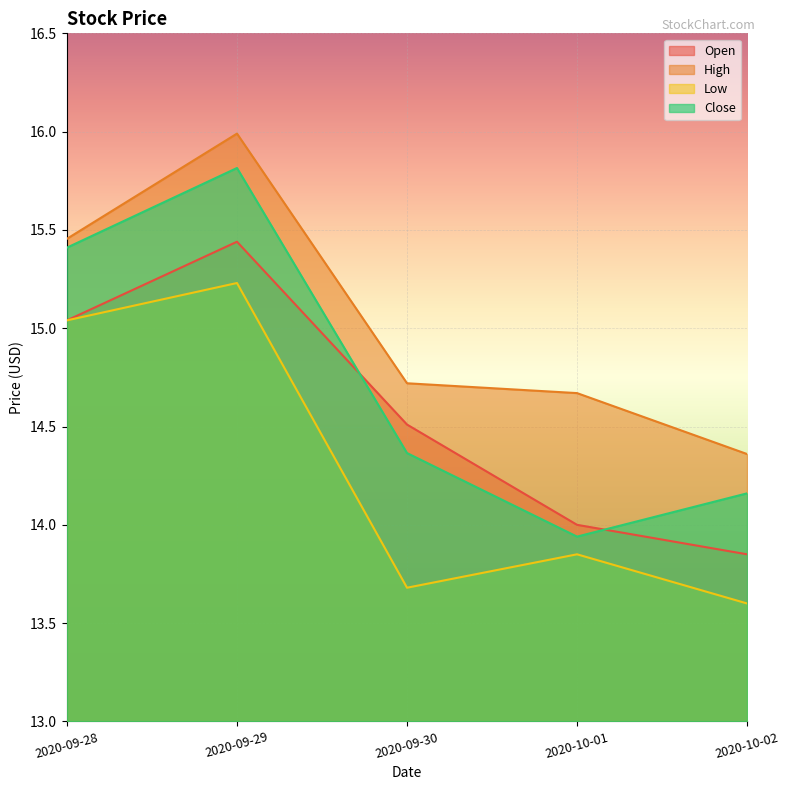

What is the sum of all Close values?

73.7